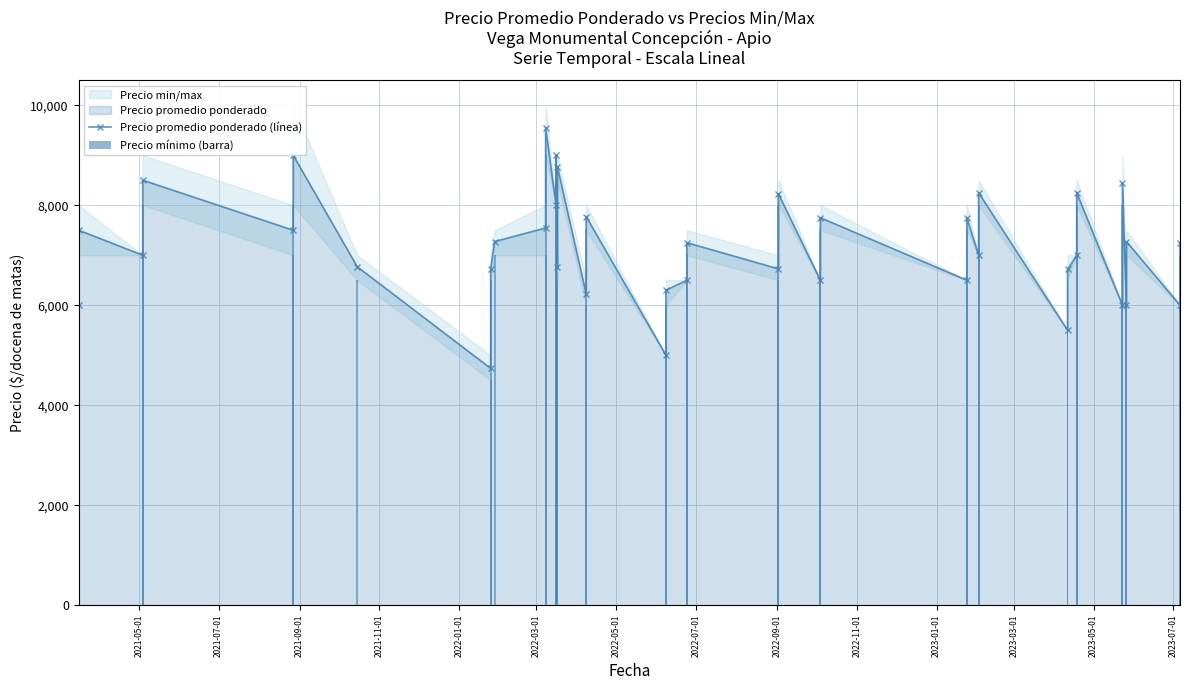

How many groups of bars are there?

40